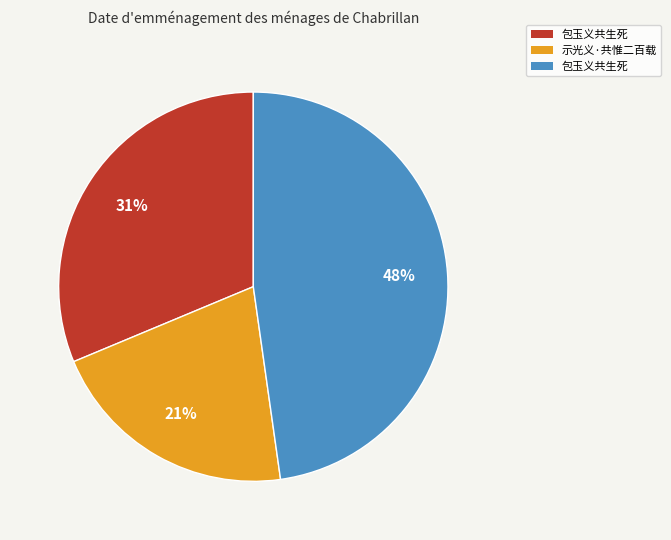

How many segments does this pie chart have?

3